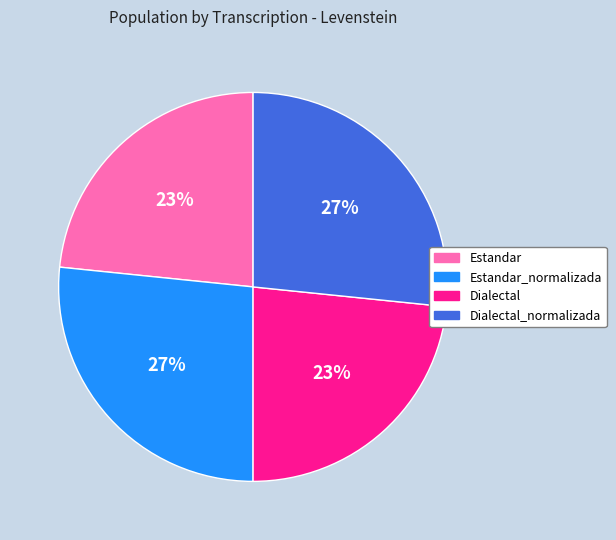

To the nearest percent, what is the average slice percentage?

25%